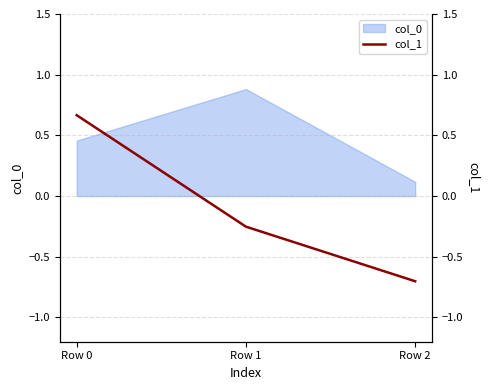

Count the values in the range 0 to 1.

1